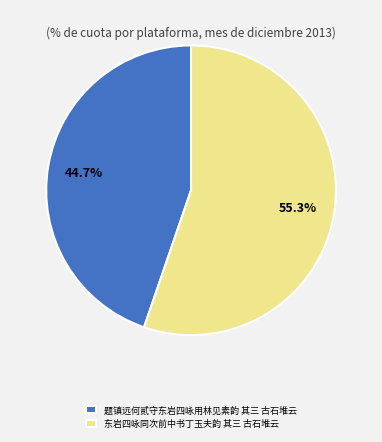

What percentage is the 东岩四咏同次前中书丁玉夫韵 其三 古石堆云 slice, to the nearest percent?

55%